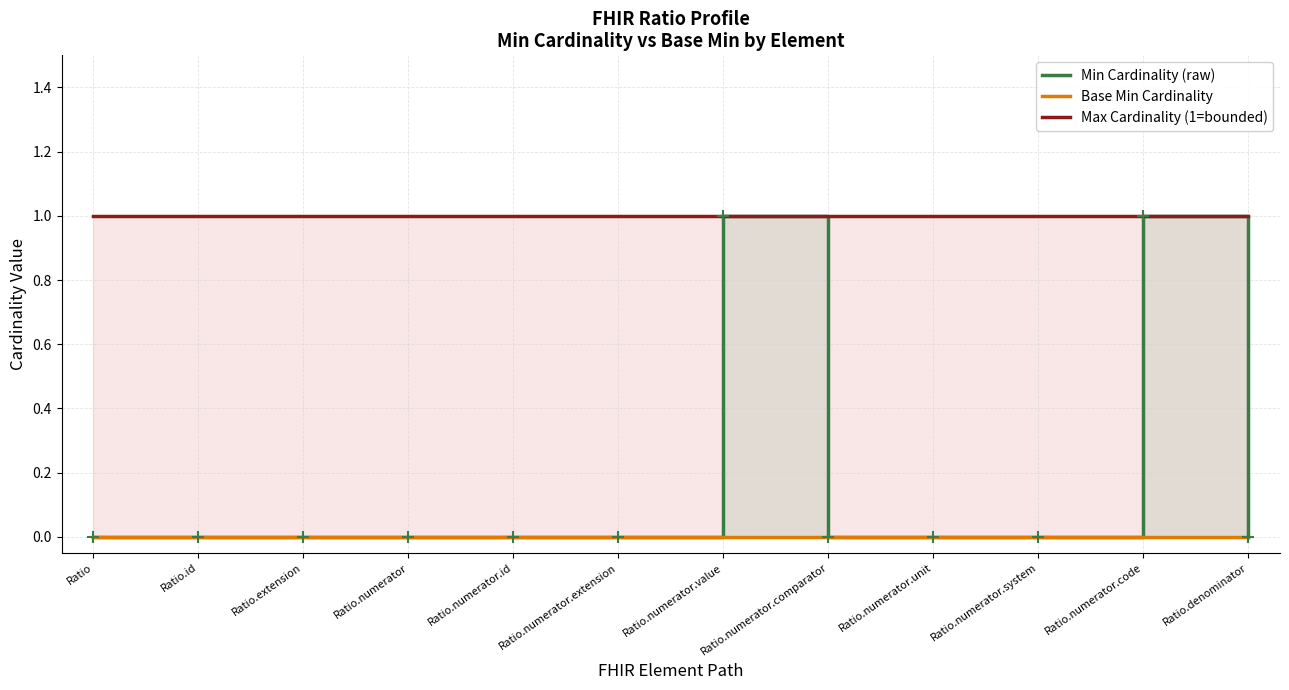

Reading right to left, what are all the values shown in this chart?

Min Cardinality (raw): Ratio.denominator=0	Ratio.numerator.code=1	Ratio.numerator.system=0	Ratio.numerator.unit=0	Ratio.numerator.comparator=0	Ratio.numerator.value=1	Ratio.numerator.extension=0	Ratio.numerator.id=0	Ratio.numerator=0	Ratio.extension=0	Ratio.id=0	Ratio=0
Base Min Cardinality: Ratio.denominator=0	Ratio.numerator.code=0	Ratio.numerator.system=0	Ratio.numerator.unit=0	Ratio.numerator.comparator=0	Ratio.numerator.value=0	Ratio.numerator.extension=0	Ratio.numerator.id=0	Ratio.numerator=0	Ratio.extension=0	Ratio.id=0	Ratio=0
Max Cardinality (1=bounded): Ratio.denominator=1	Ratio.numerator.code=1	Ratio.numerator.system=1	Ratio.numerator.unit=1	Ratio.numerator.comparator=1	Ratio.numerator.value=1	Ratio.numerator.extension=1	Ratio.numerator.id=1	Ratio.numerator=1	Ratio.extension=1	Ratio.id=1	Ratio=1